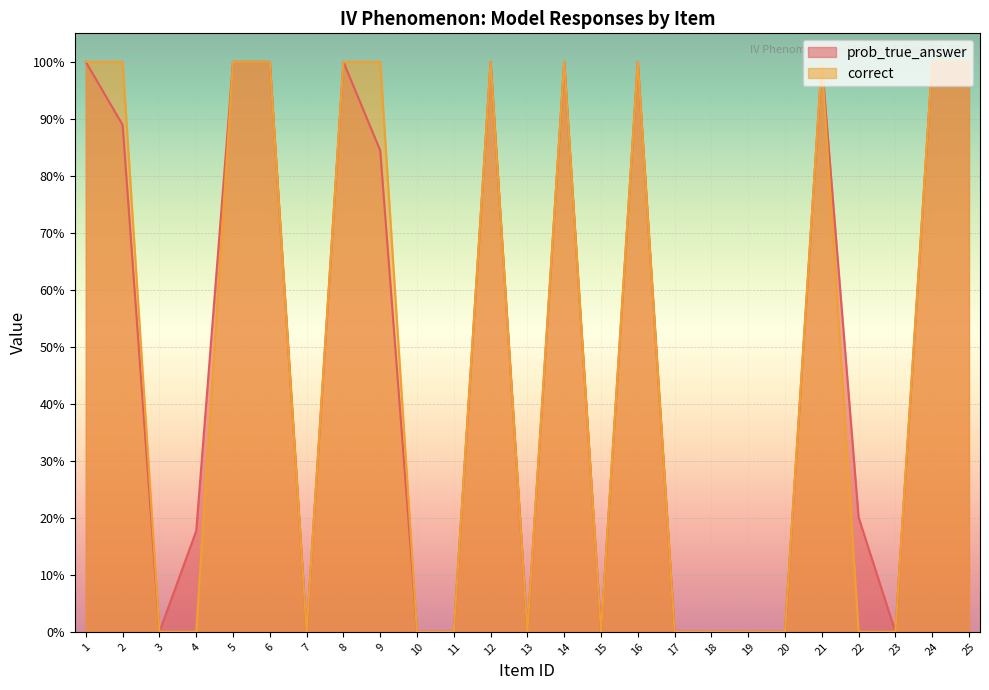

Which series has the largest total across all categories?

prob_true_answer